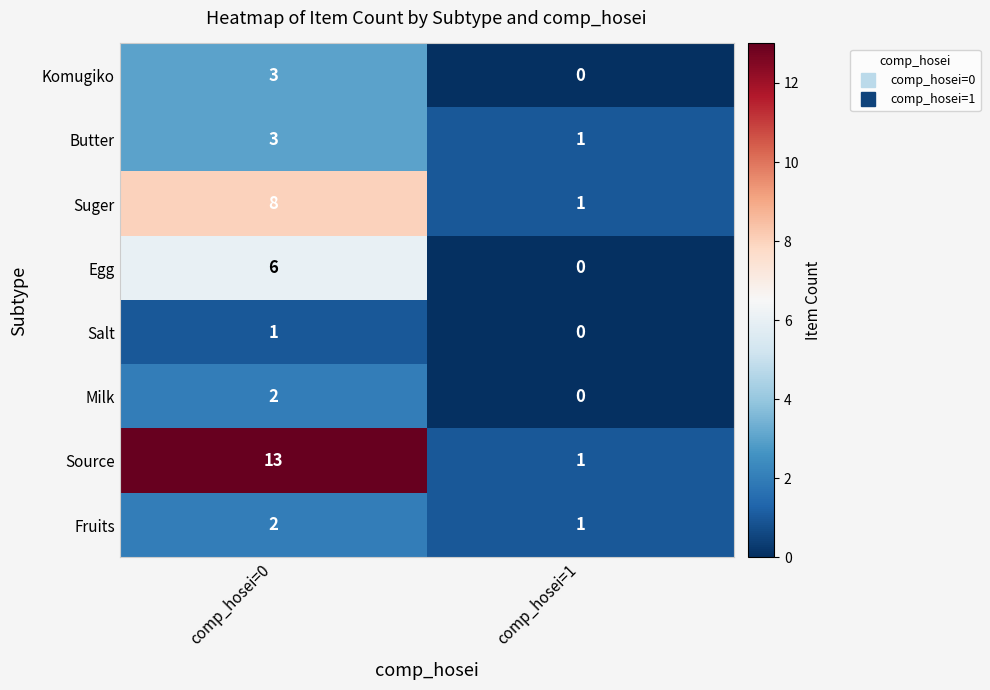

Reading left to right, what are all the values shown in this chart?

Komugiko: comp_hosei=0=3	comp_hosei=1=0
Butter: comp_hosei=0=3	comp_hosei=1=1
Suger: comp_hosei=0=8	comp_hosei=1=1
Egg: comp_hosei=0=6	comp_hosei=1=0
Salt: comp_hosei=0=1	comp_hosei=1=0
Milk: comp_hosei=0=2	comp_hosei=1=0
Source: comp_hosei=0=13	comp_hosei=1=1
Fruits: comp_hosei=0=2	comp_hosei=1=1